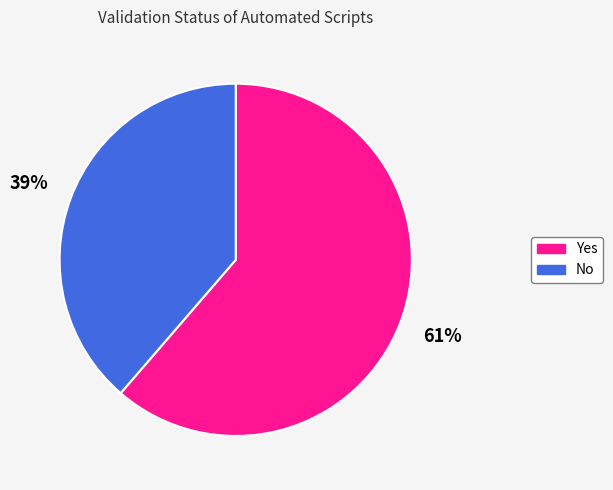

What is the ratio of the value at No to the value at Yes?

0.6